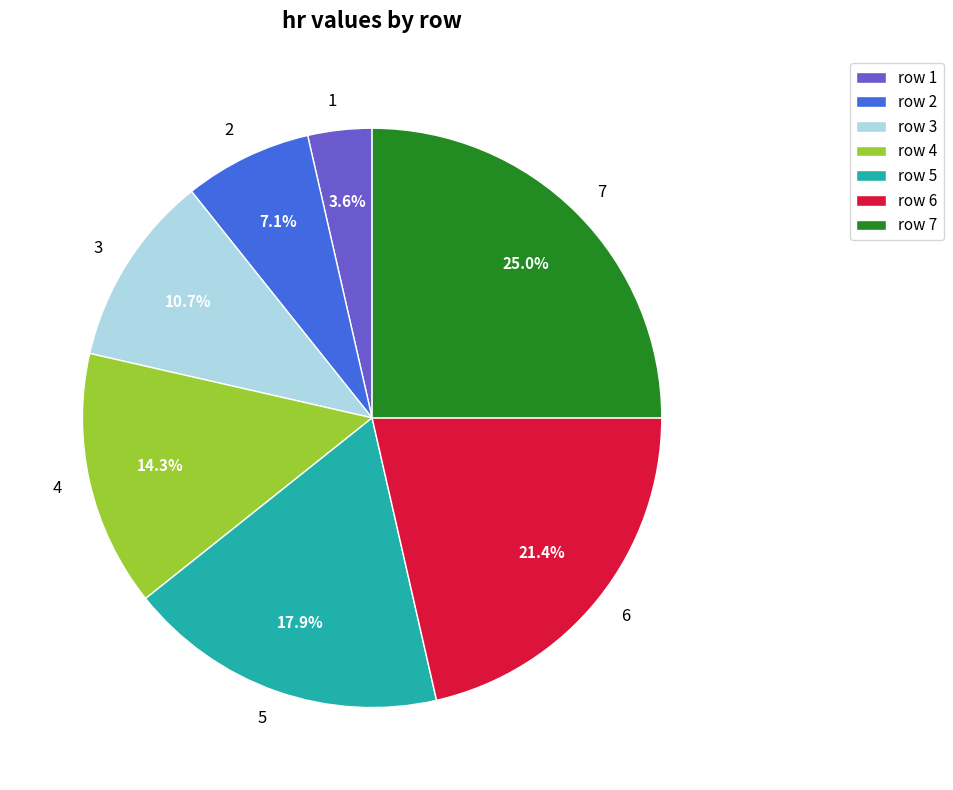

How much of the chart is everything except 3?

89.3%